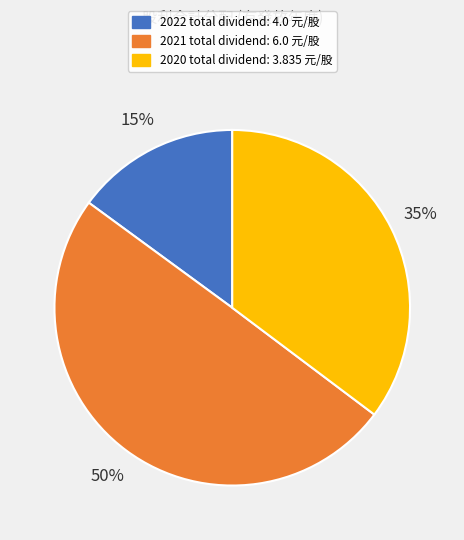

To the nearest percent, what is the combined percentage of 2020 and 2021?

85%